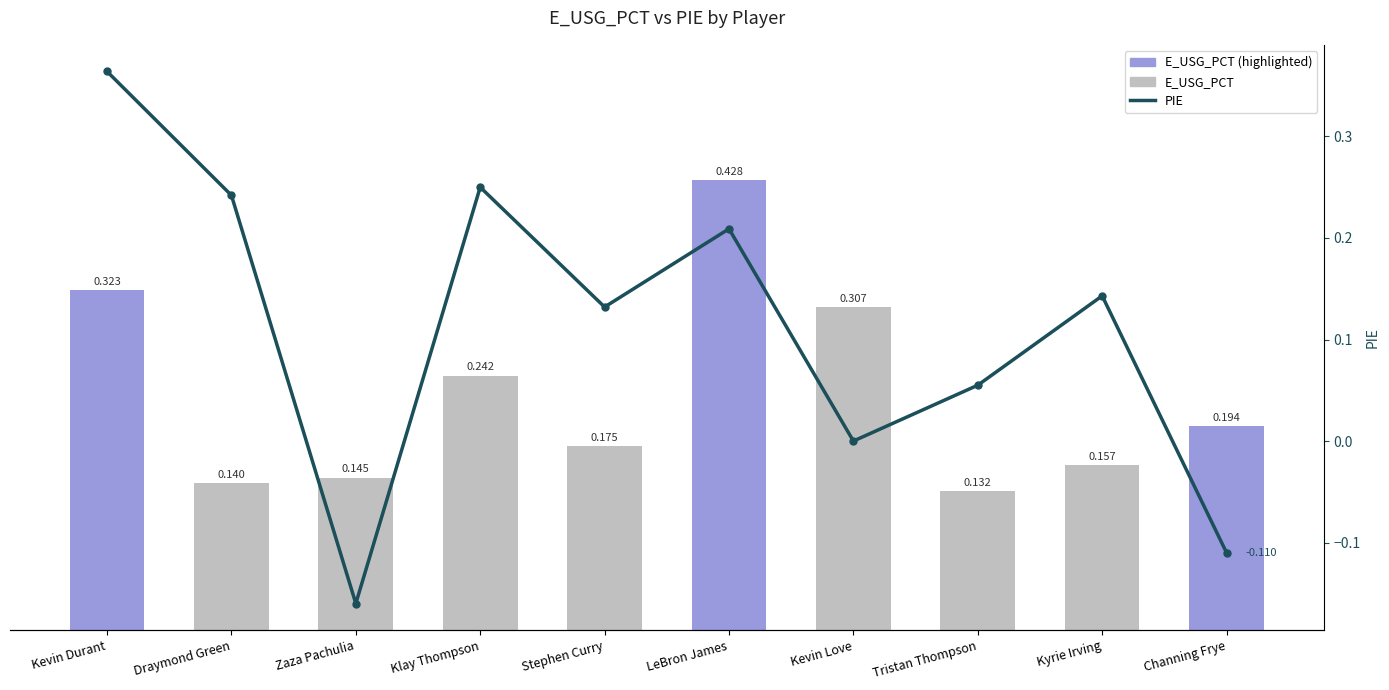

Is it true that E_USG_PCT equals 0.1 at Draymond Green?

True